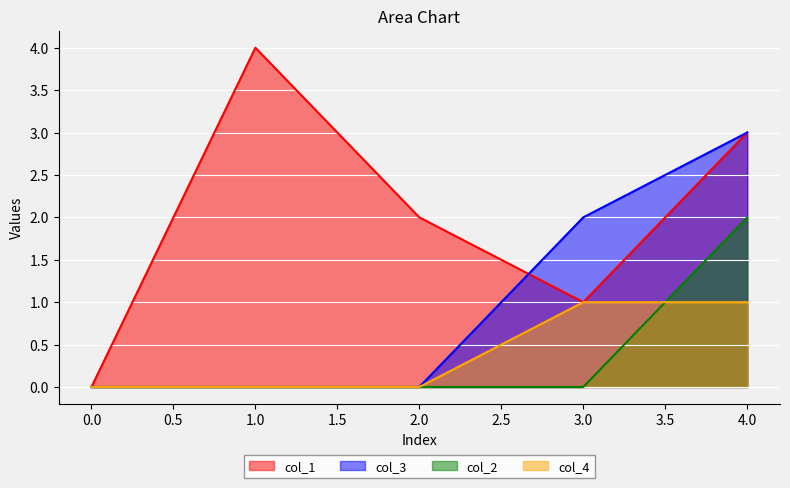

At which category does the chart reach its peak across all series?

1.0